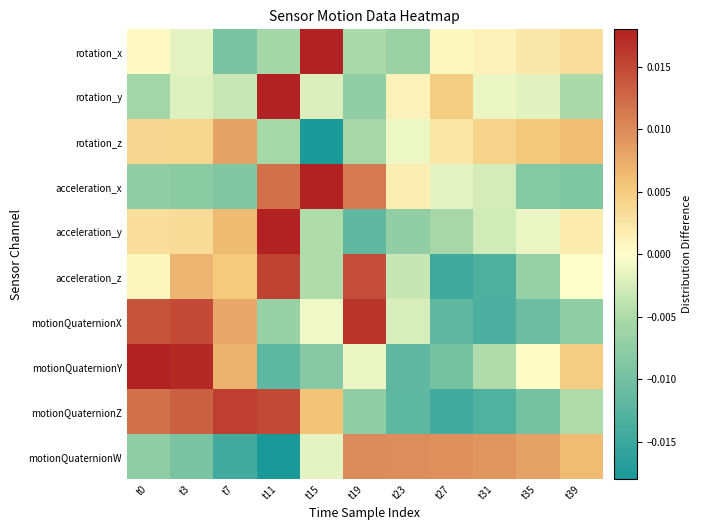

Between t0 and t15, which series saw the biggest shift?

acceleration_x